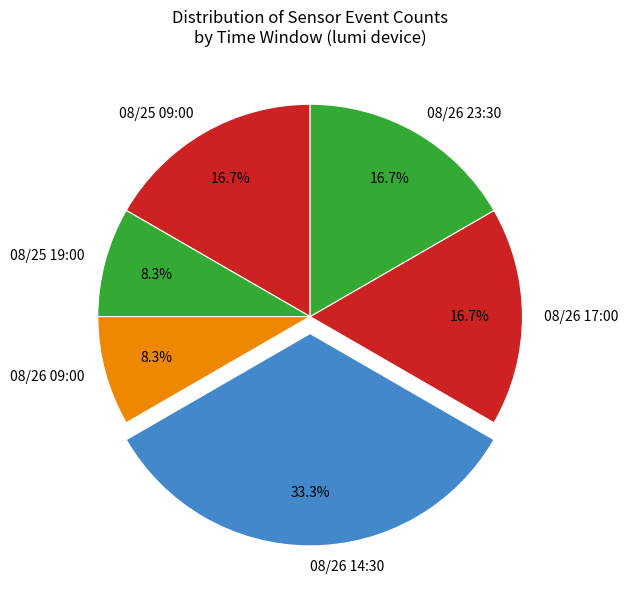

What is the largest slice in the pie chart?

08/26 14:30